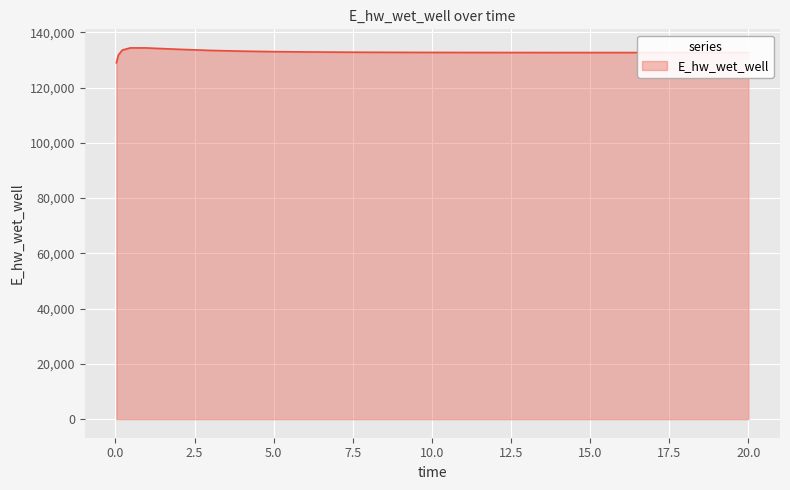

What is the smallest value displayed?

128975.3